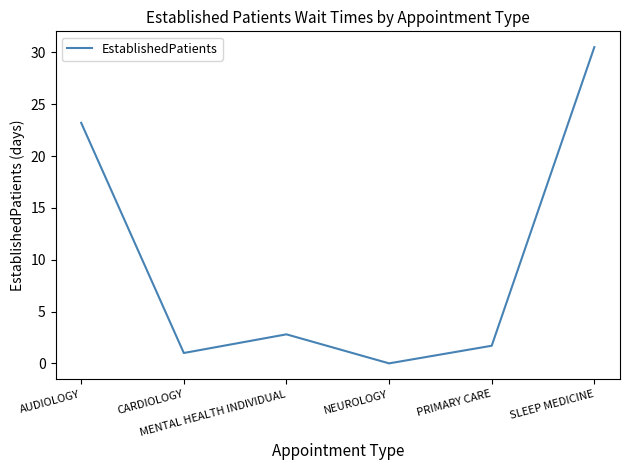

The chart shows a value of 1.0 at CARDIOLOGY. True or false?

True